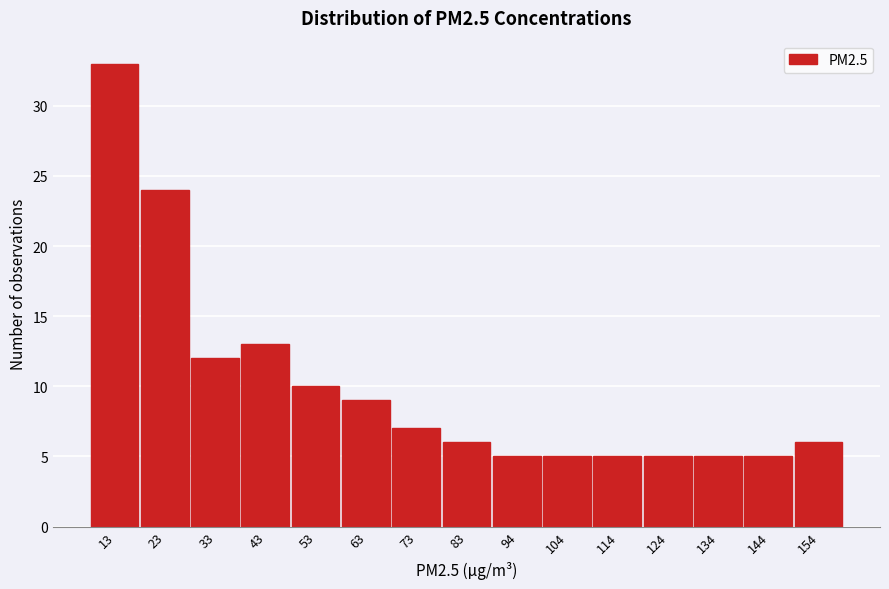

Reading left to right, list all the values displayed in this chart.

13=33	23=24	33=12	43=13	53=10	63=9	73=7	83=6	94=5	104=5	114=5	124=5	134=5	144=5	154=6